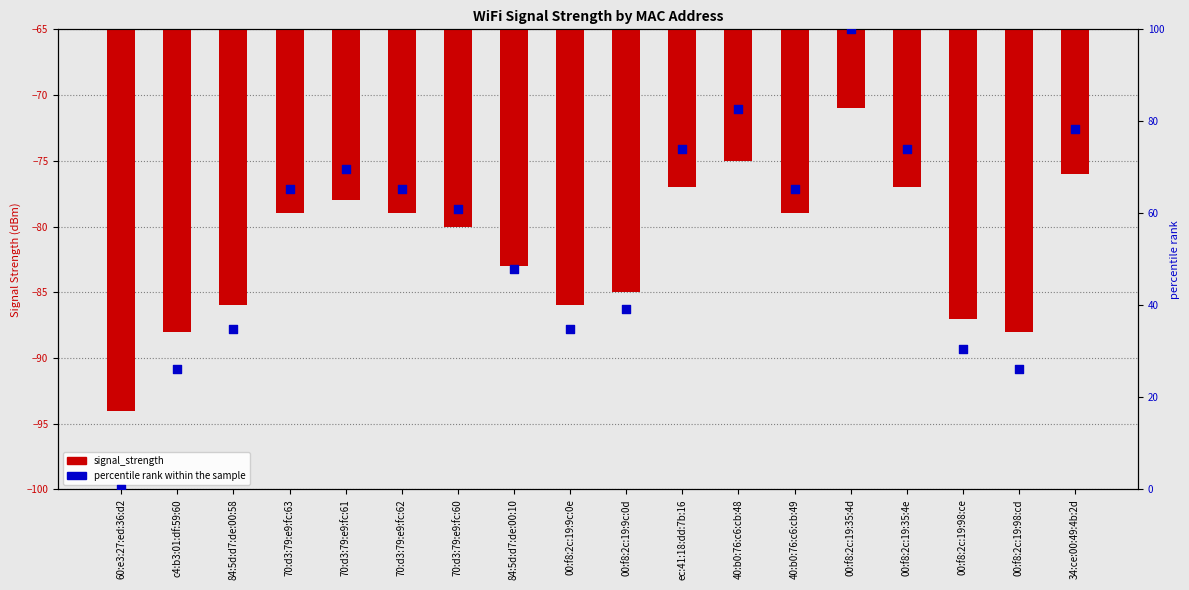

What are all the series names shown in the legend?

signal_strength, percentile rank